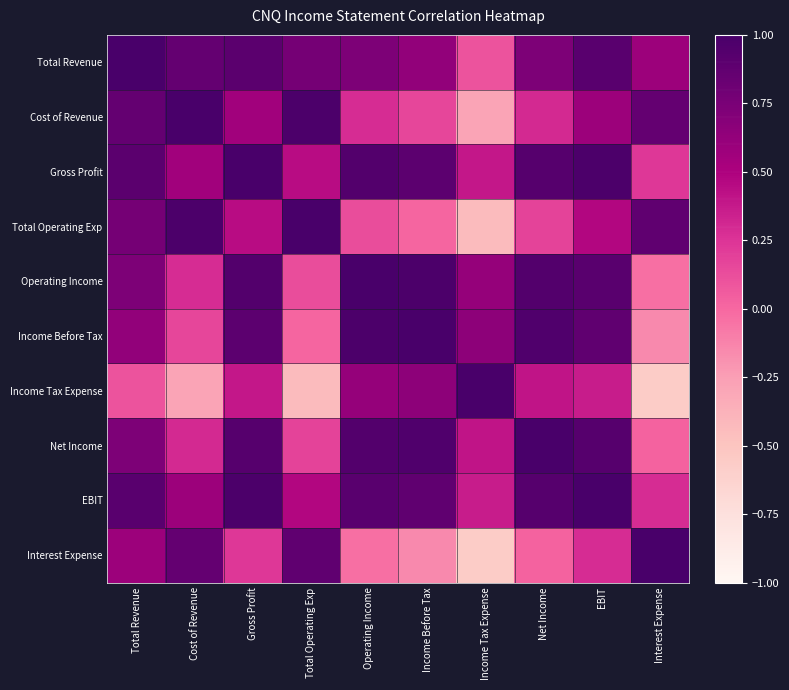

What is the difference between the highest and lowest values at Income Before Tax?

1.2